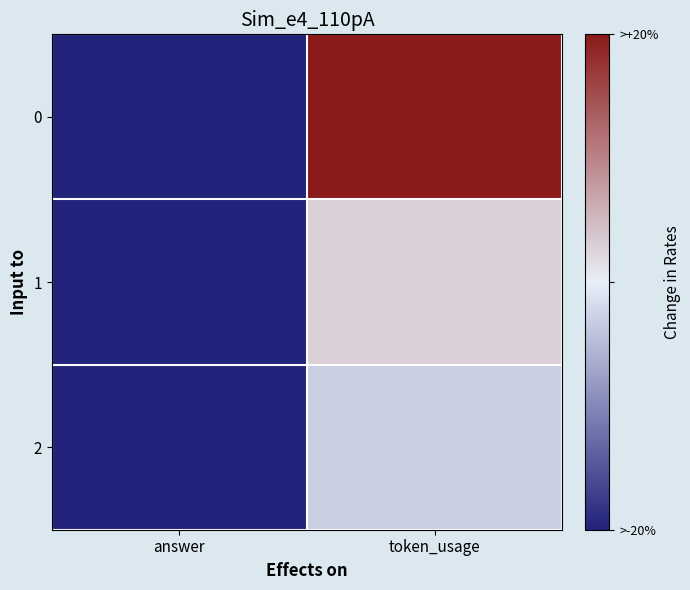

At how many categories does at least one series exceed 757?

1